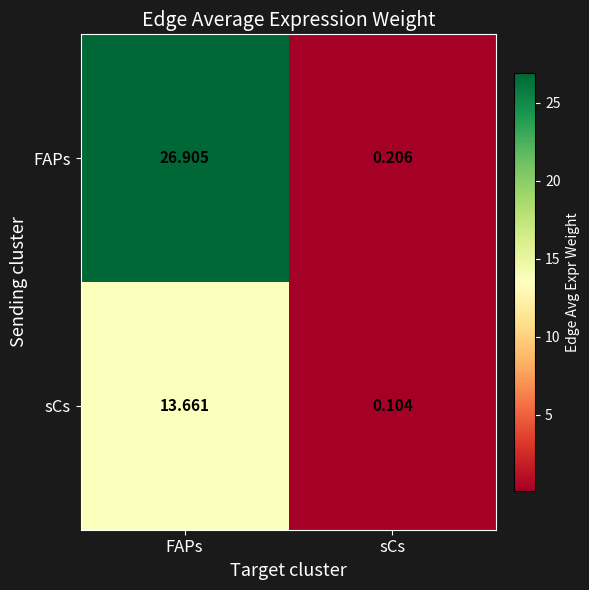

Which series has the widest spread of values?

FAPs